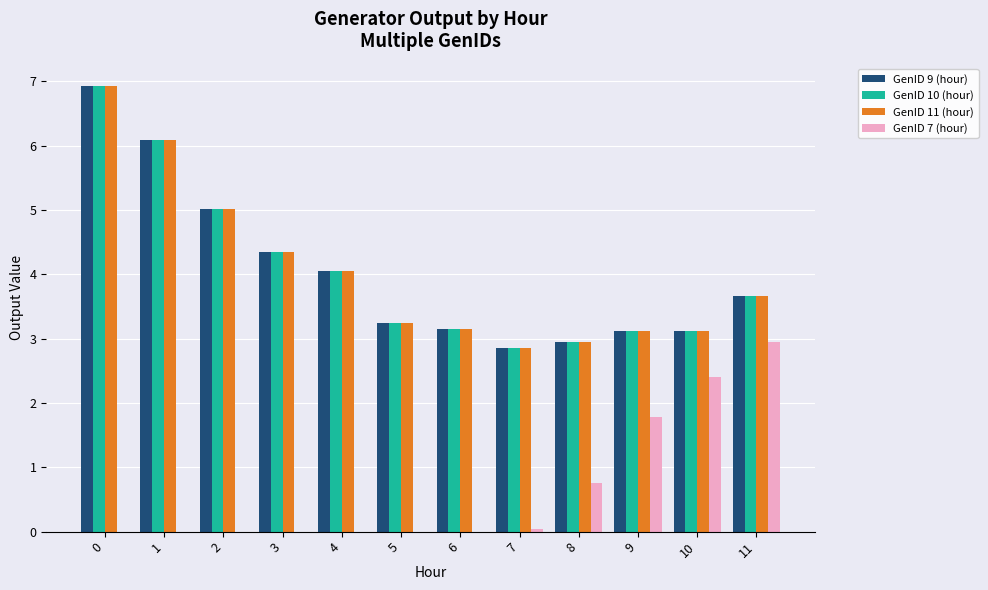

Is the value of GenID 11 (hour) at 6 greater than the value of GenID 9 (hour) at 5?

No